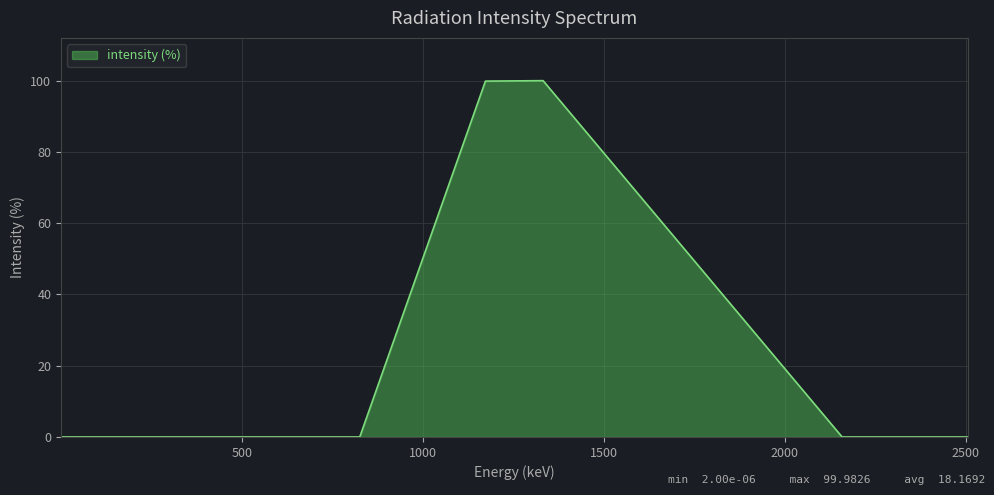

How many data points does each series have?

11